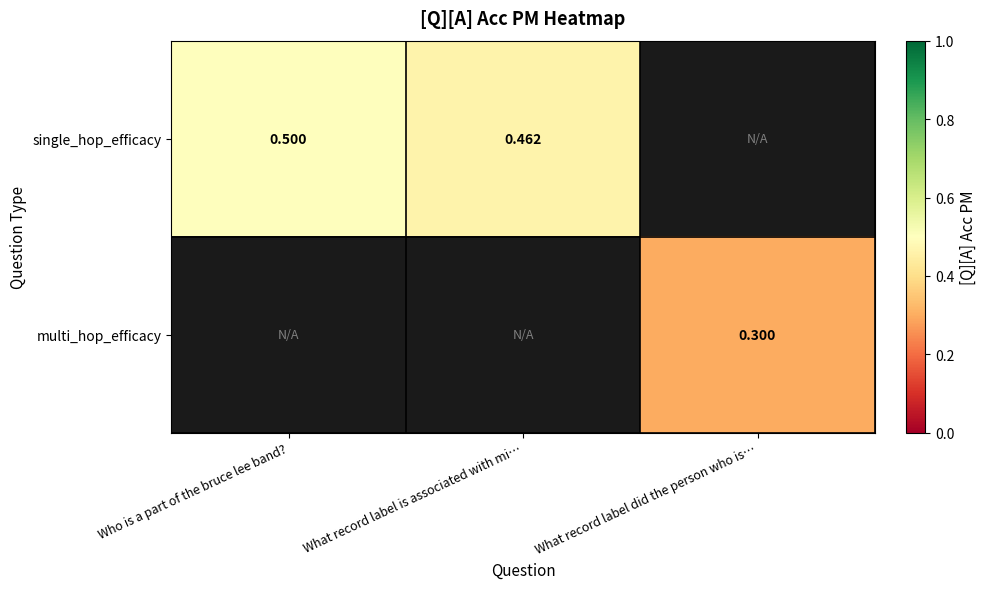

Is the value of single_hop_efficacy at Who is a part of the bruce lee band? greater than the value of multi_hop_efficacy at What record label did the person who is…?

Yes